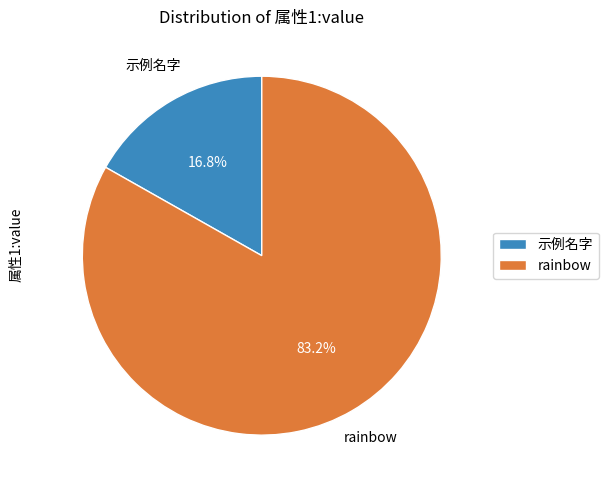

To the nearest percent, what is the difference between the rainbow and 示例名字 slice percentages?

66%